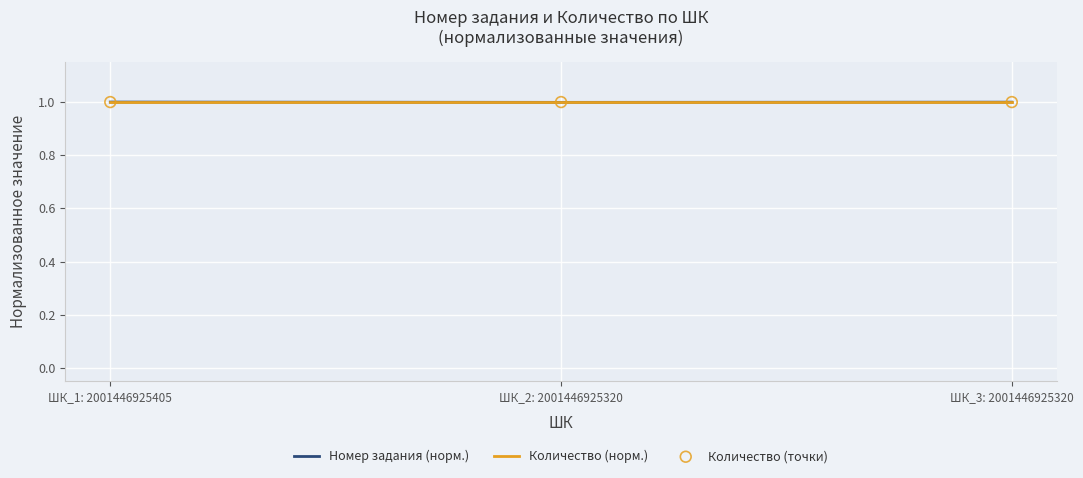

At how many categories does at least one series exceed 0?

3